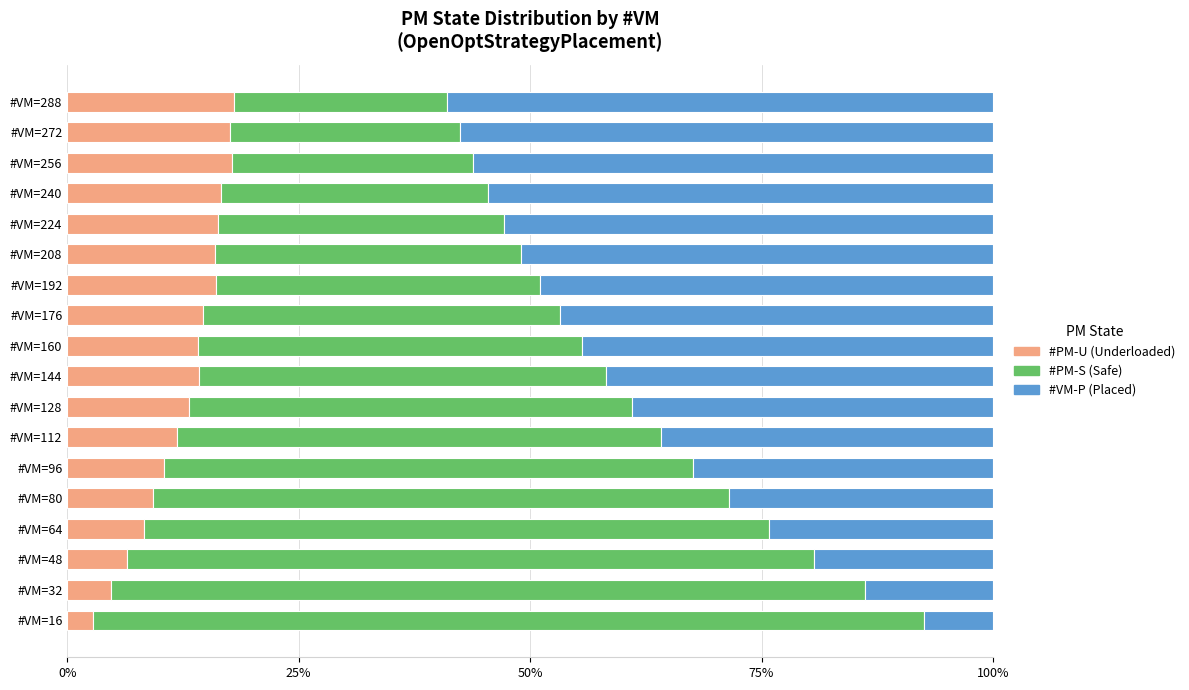

What is the total value across all series at #VM=224?

100.0